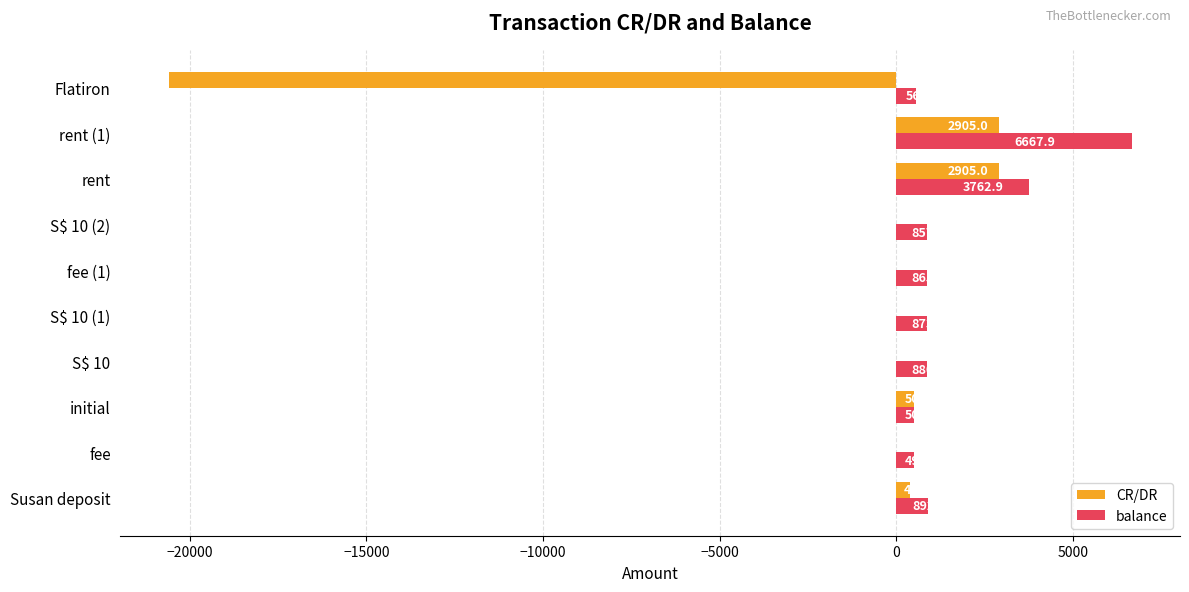

At which category is the sum across all series the highest?

rent (1)